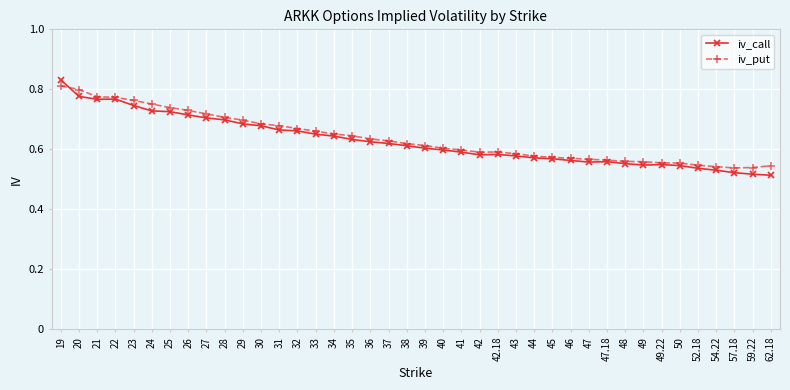

At which category is the sum across all series the highest?

19